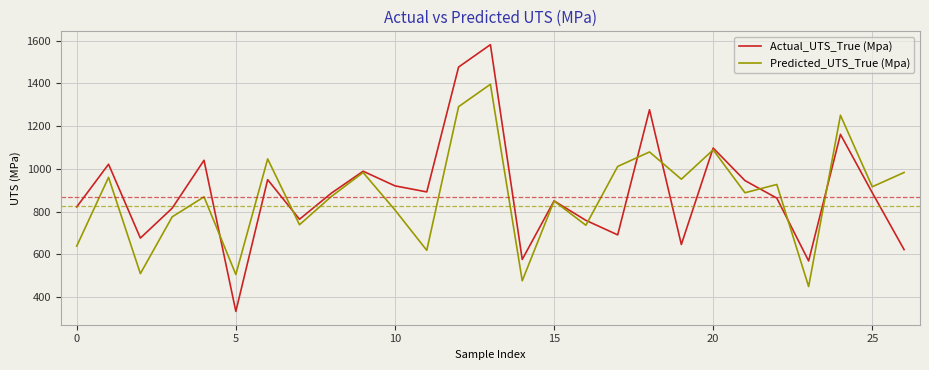

What is the smallest value displayed?

333.0